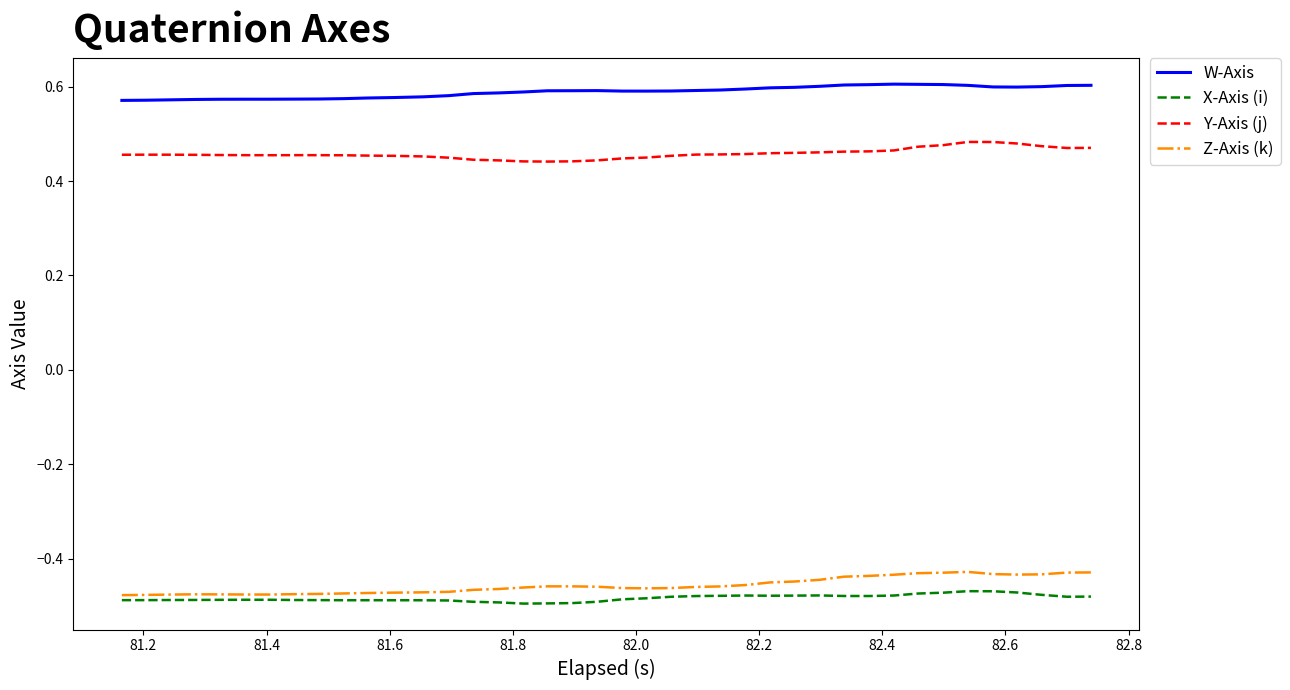

True or false: Y-Axis (j) and X-Axis (i) intersect in this chart.

False